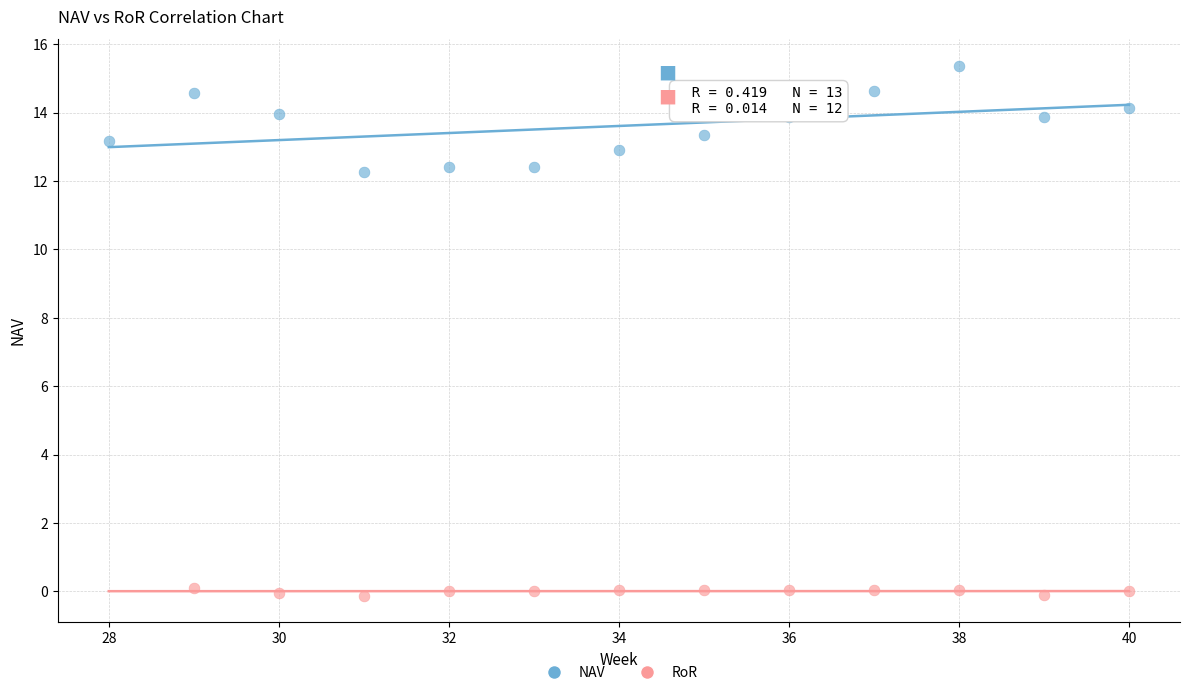

Which series contains the highest Y value?

NAV